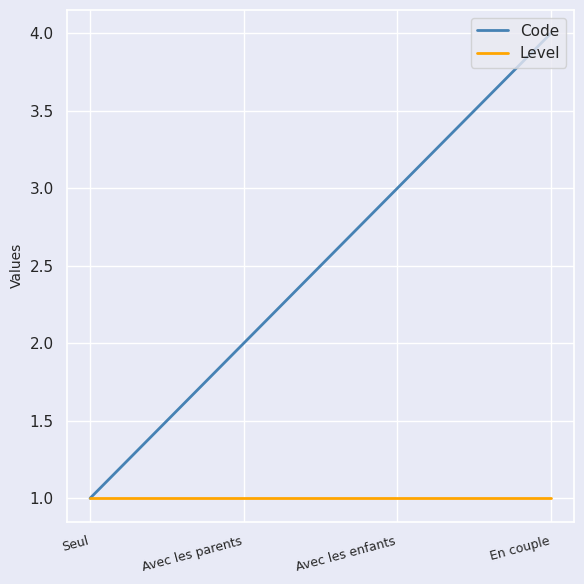

What is the difference between the highest and lowest values at Avec les enfants?

2